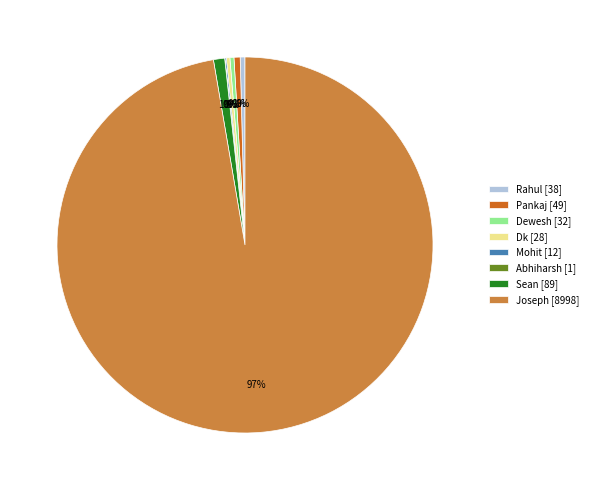

Approximately how many times larger is the value at Sean [89] compared to Rahul [38]?

2.3